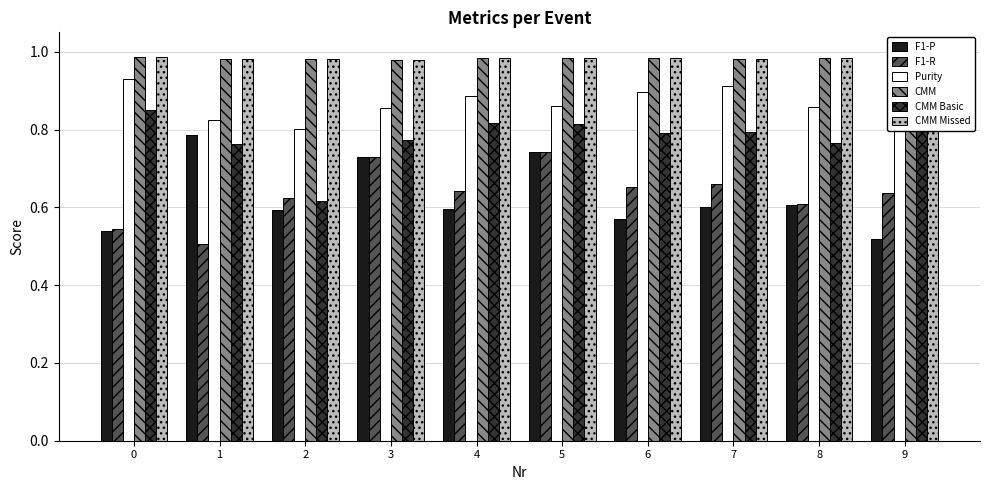

What is the sum of the CMM Missed values at 9 and 8?

2.0